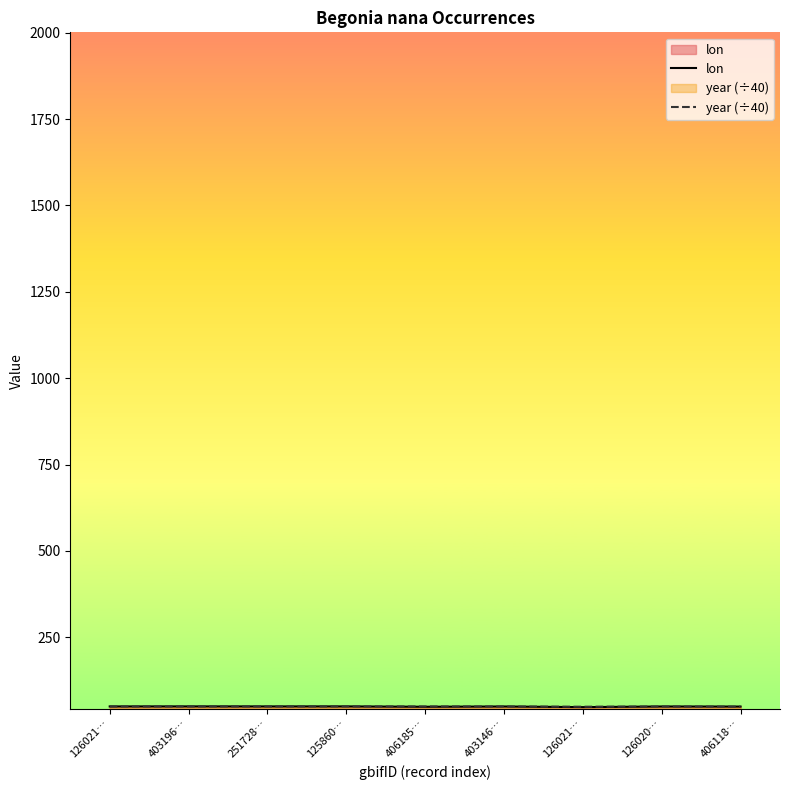

List the series in order of their peak value, highest first.

lon, year (÷40)